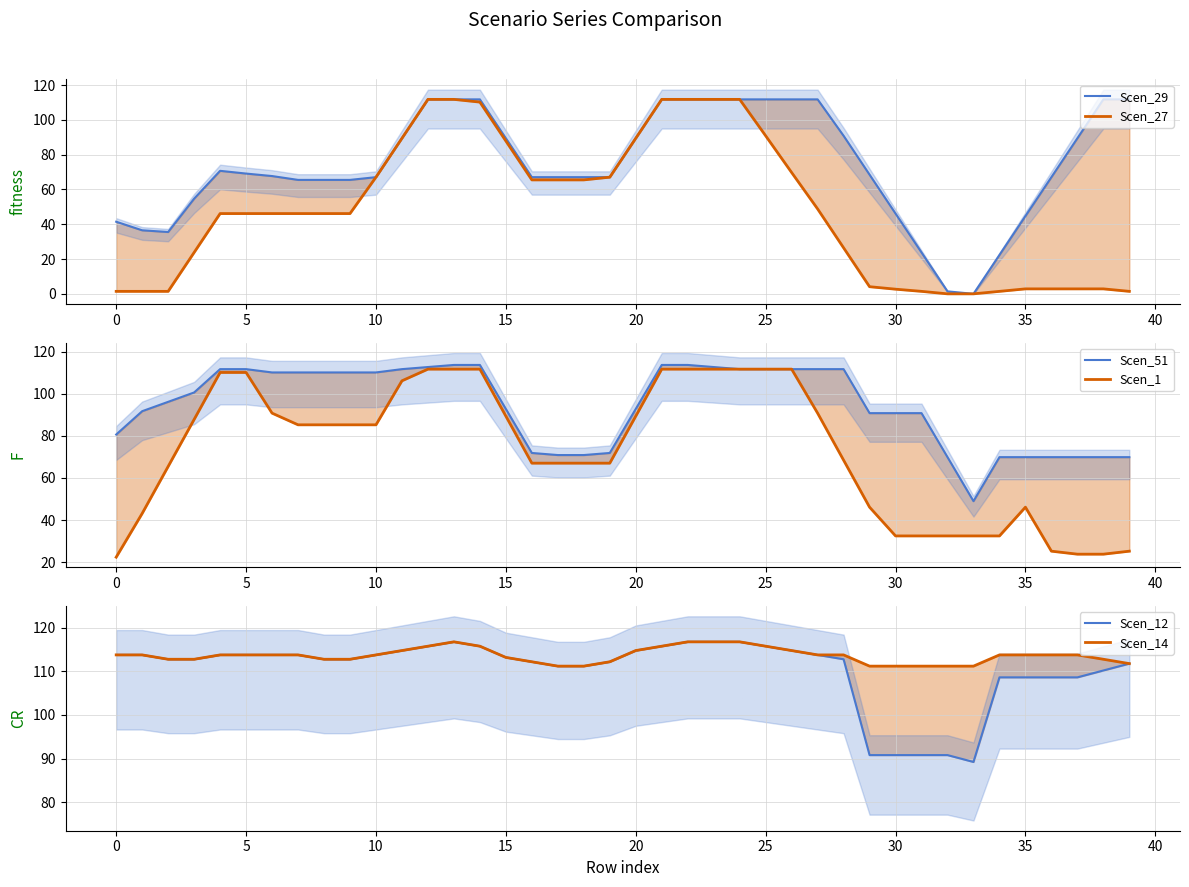

Between which two adjacent categories do Scen_51 and Scen_29 first intersect?

36 and 37